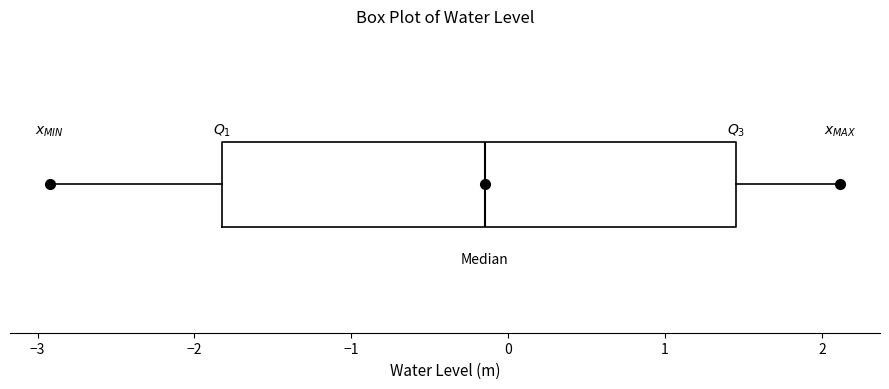

Read this box plot against the x-axis: the position of the median line, the range covered by the box, and the ends of both whiskers. The values are not printed on the chart, so give them approximately, as read against the axis.

median -0.1, box -1.8 to 1.5, whiskers -2.9 to 2.1